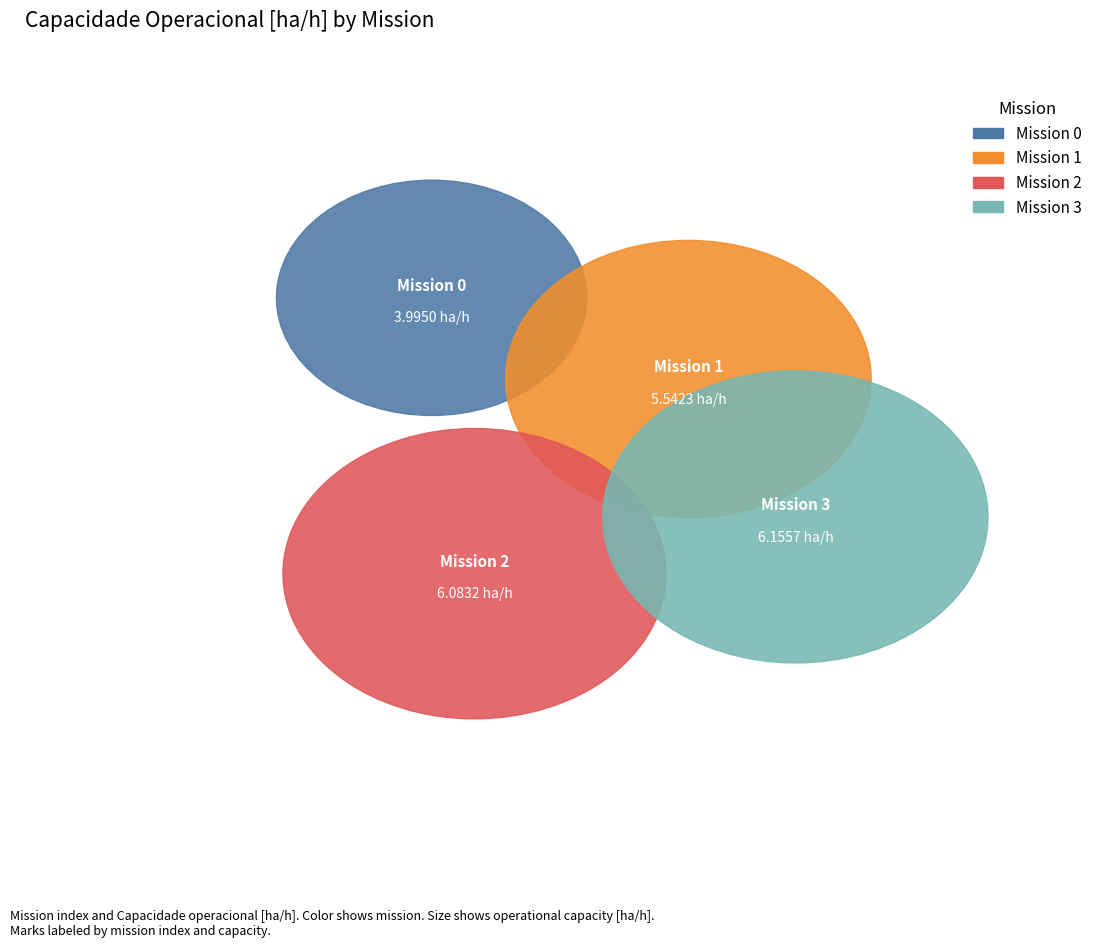

How many segments does this pie chart have?

4